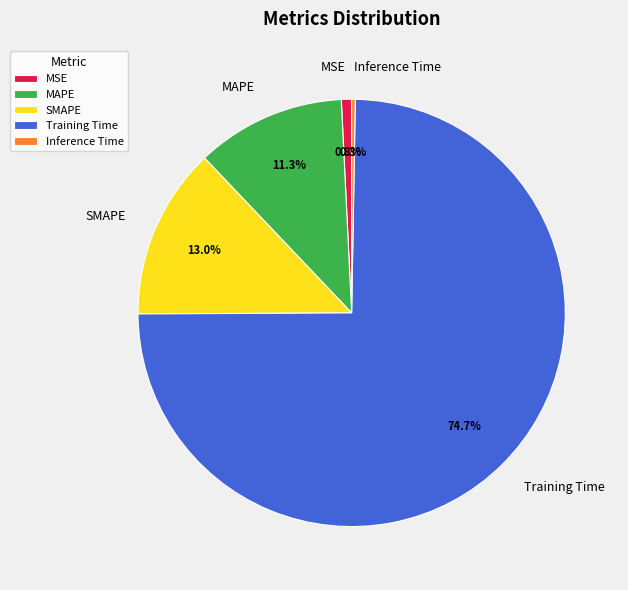

What percentage is NOT represented by MAPE?

88.7%